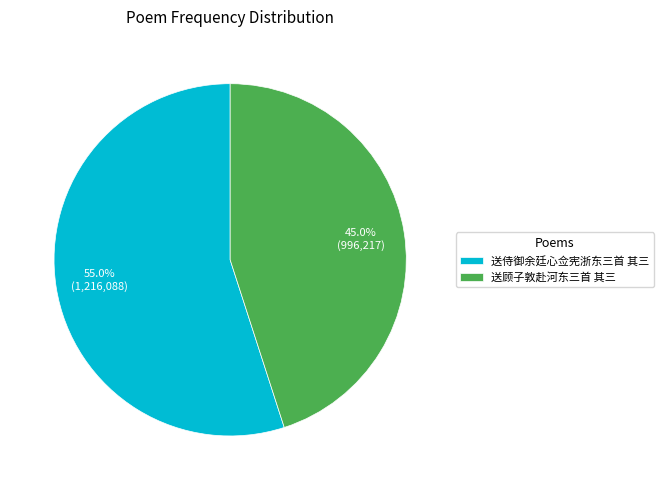

How many segments does this pie chart have?

2